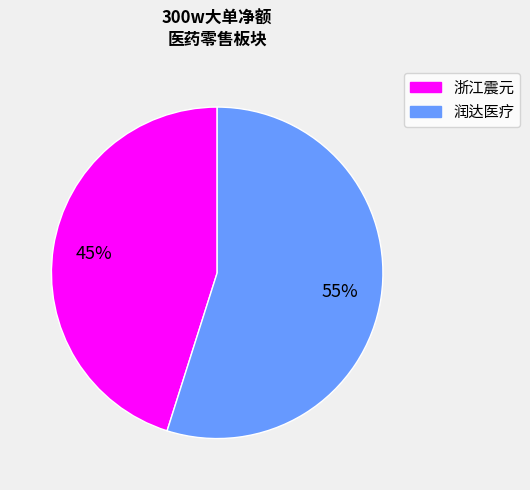

To the nearest percent, what is the average slice percentage?

50%